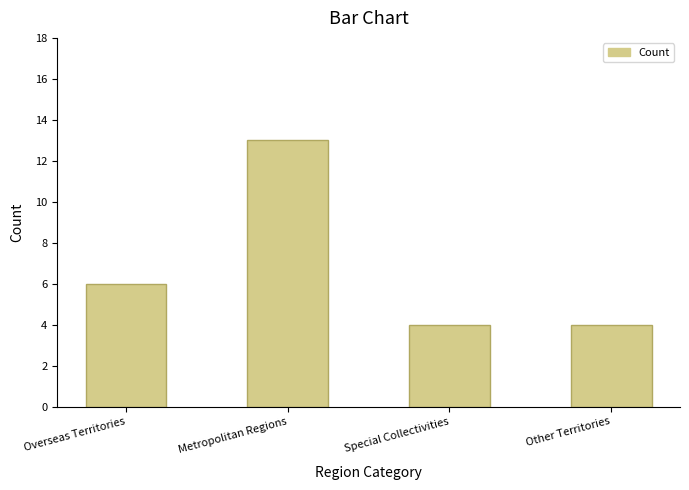

At which label is the value closest to 8?

Overseas Territories